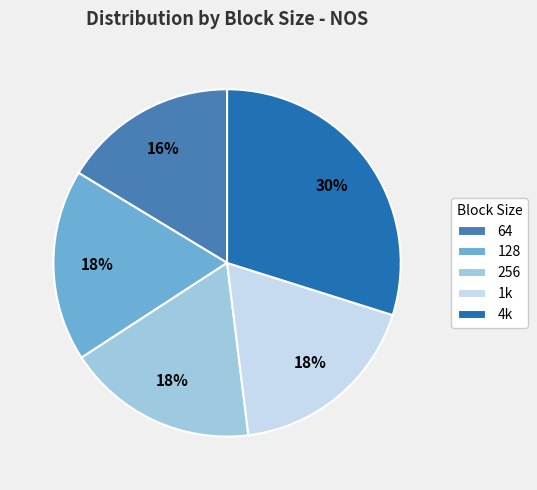

Between 4k and 1k, which is larger?

4k